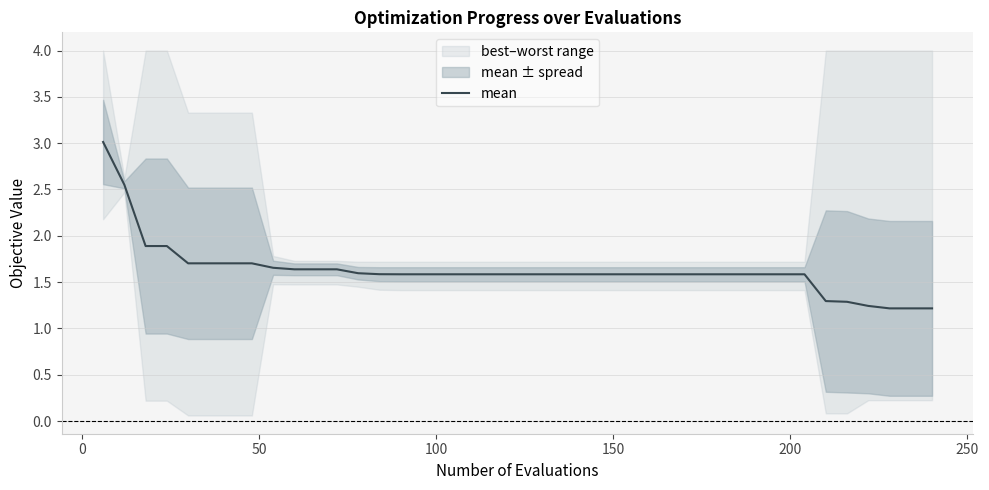

What is the highest value of the mean series?

3.0